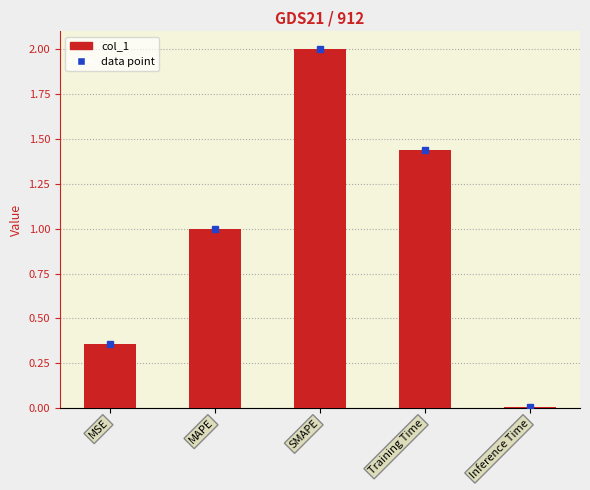

Where is the data nearest to the value 1?

MAPE